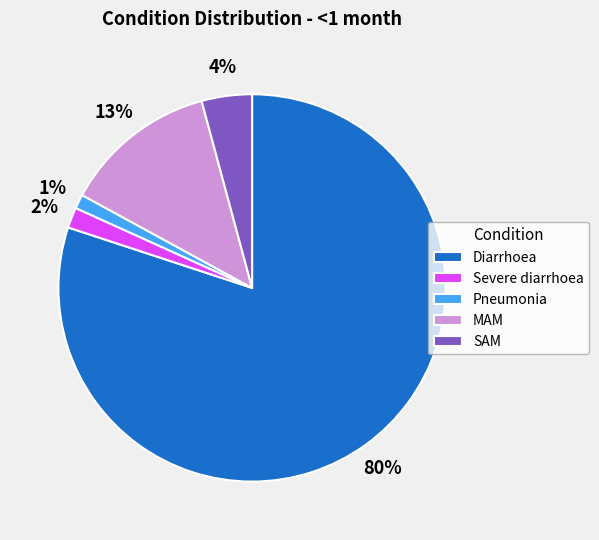

To the nearest percent, what is the difference between the largest and smallest slice percentages?

79%